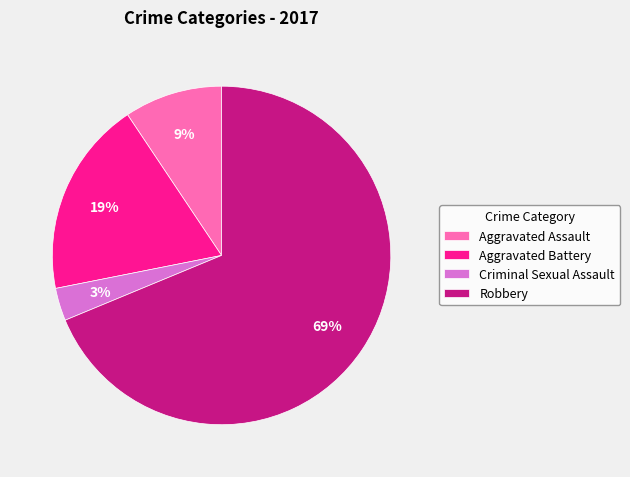

Does any single category account for the majority?

Yes